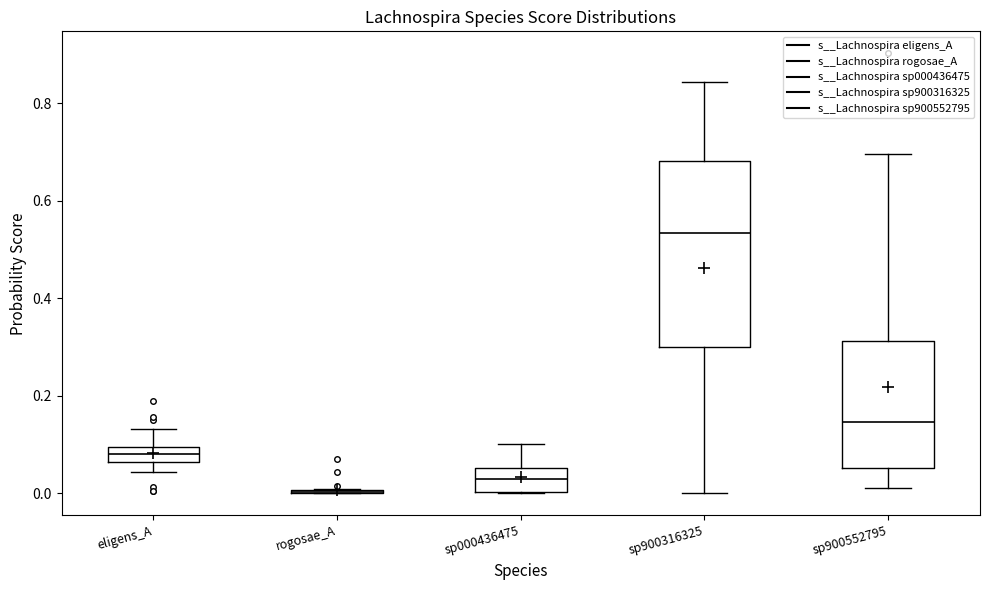

Where does the lower whisker of the box for sp900552795 end on the y-axis? The values are not printed on the chart, so give them approximately, as read against the axis.

0.02